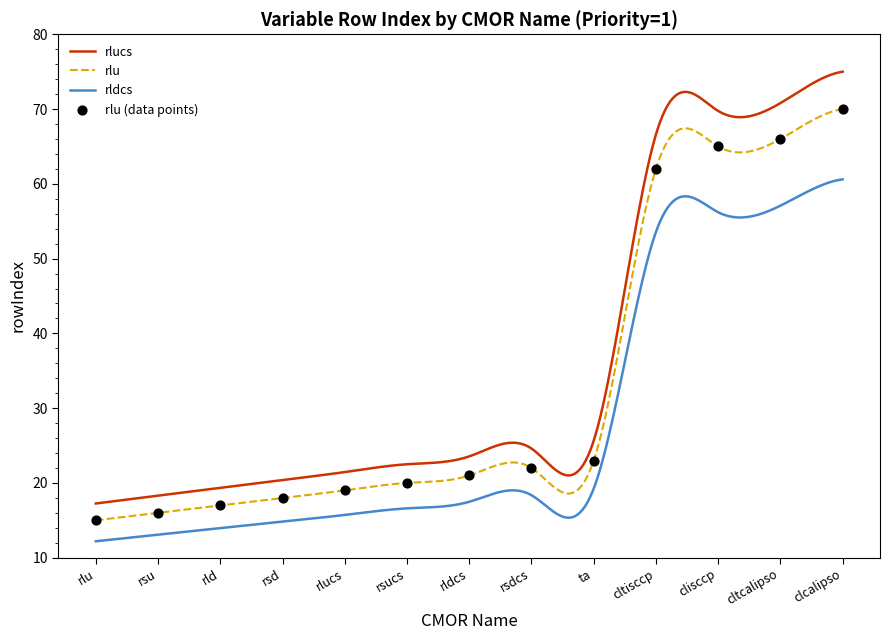

True or false: rlu and rlucs cross at least once.

False